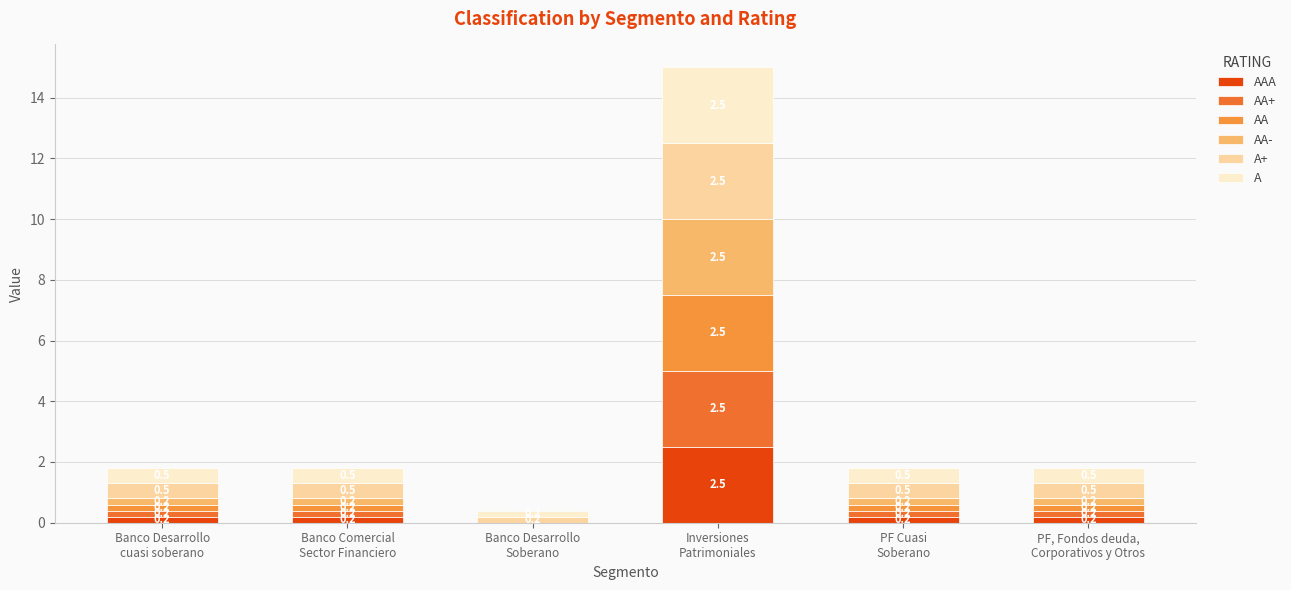

What are all the series names shown in the legend?

AAA, AA+, AA, AA-, A+, A